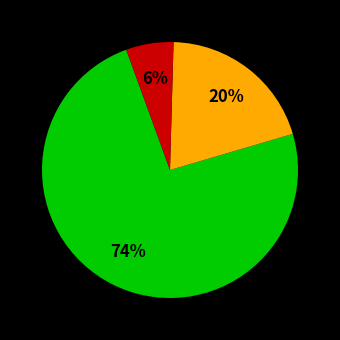

To the nearest percent, what is the difference between the largest and smallest slice percentages?

68%